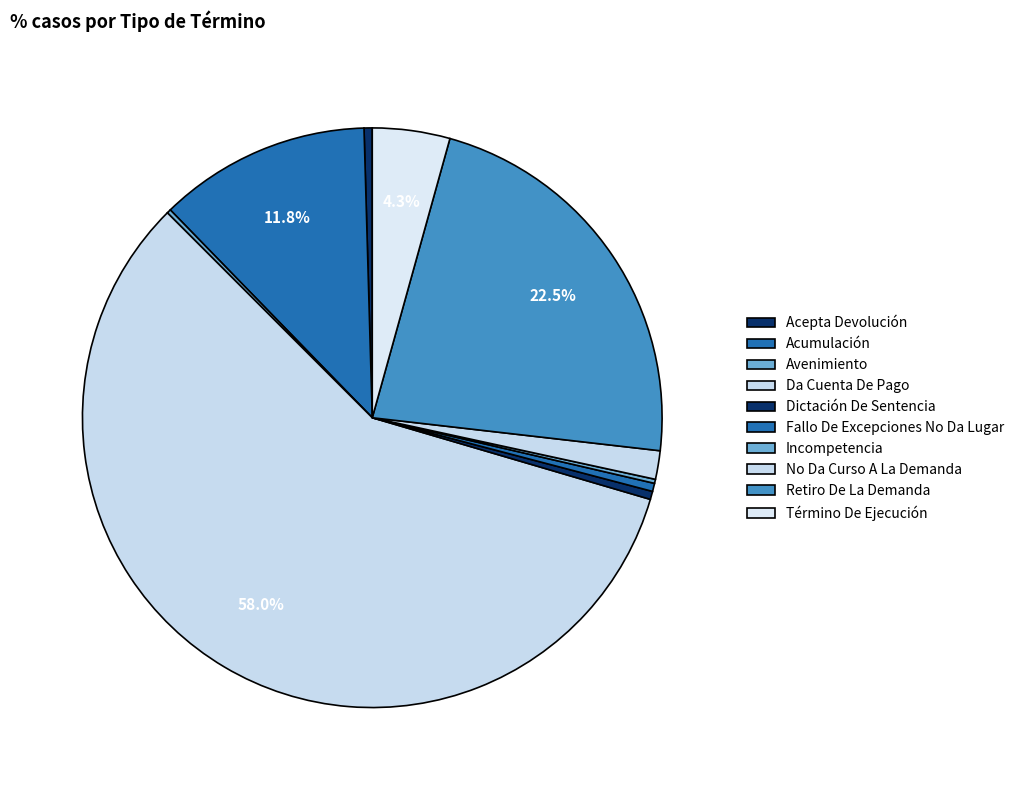

How many slices are in this pie chart?

10